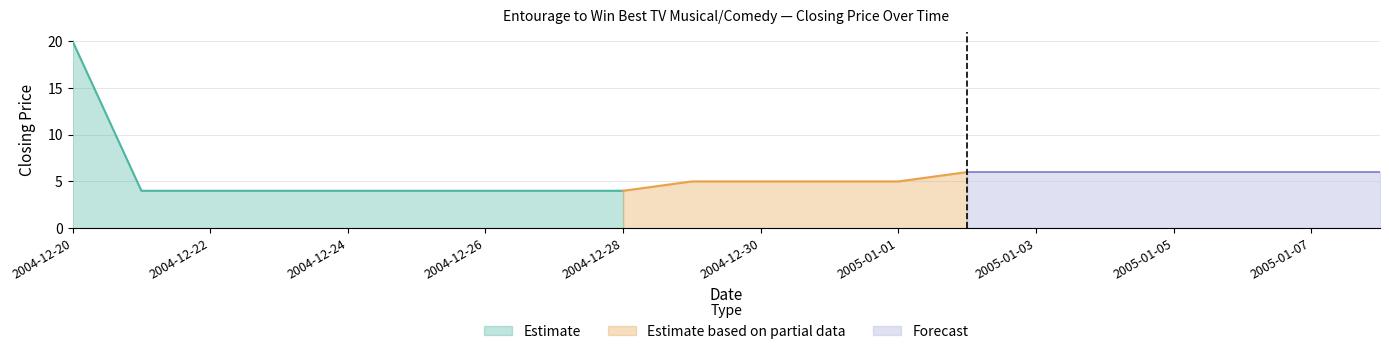

How many categories are shown in the chart?

20